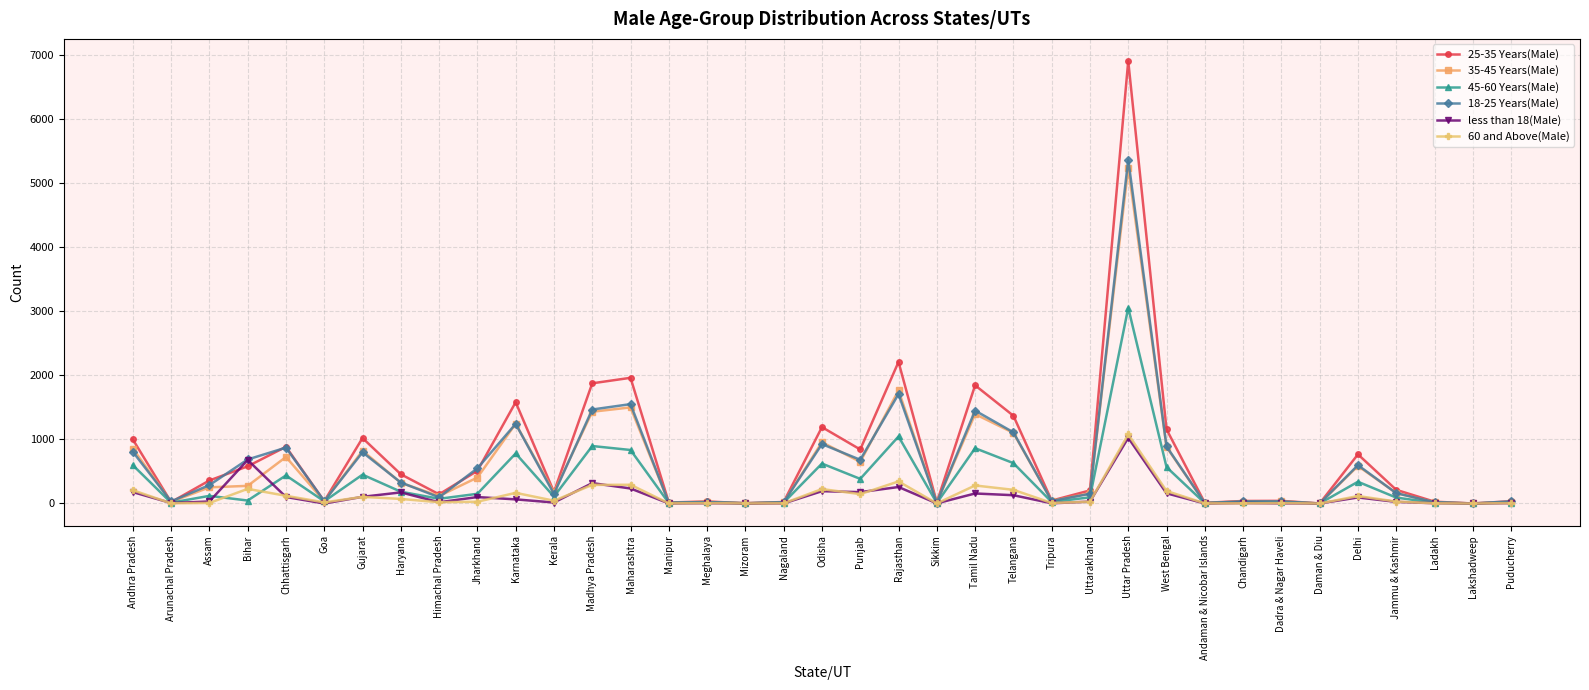

At which category is the sum across all series the highest?

Uttar Pradesh